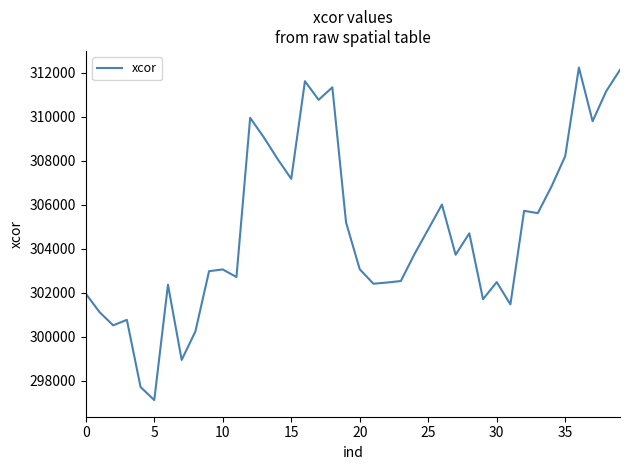

What is the difference between the maximum and minimum values?

15130.0